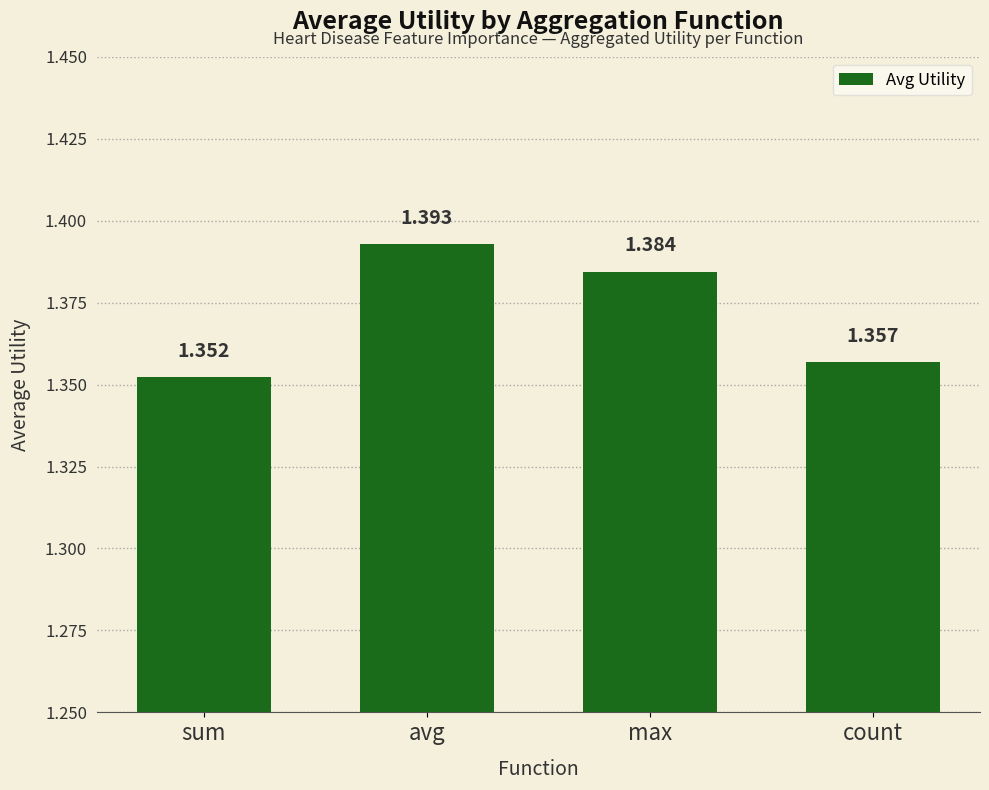

How many values are between 1 and 2?

4